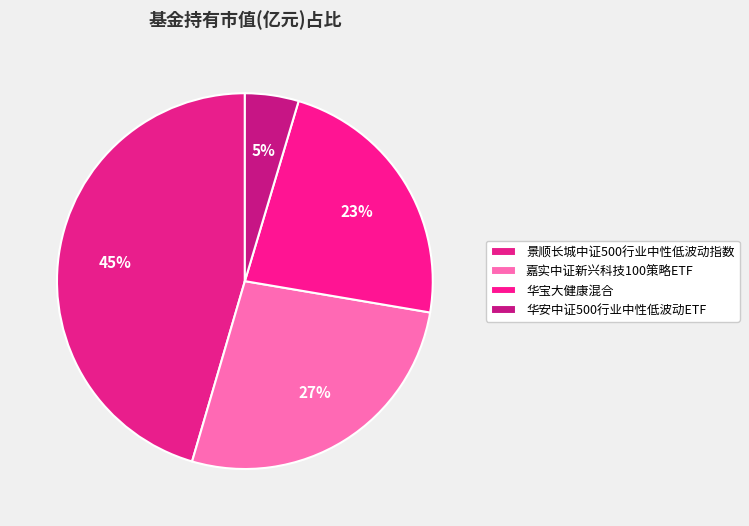

Rank the categories by value from highest to lowest.

景顺长城中证500行业中性低波动指数, 嘉实中证新兴科技100策略ETF, 华宝大健康混合, 华安中证500行业中性低波动ETF